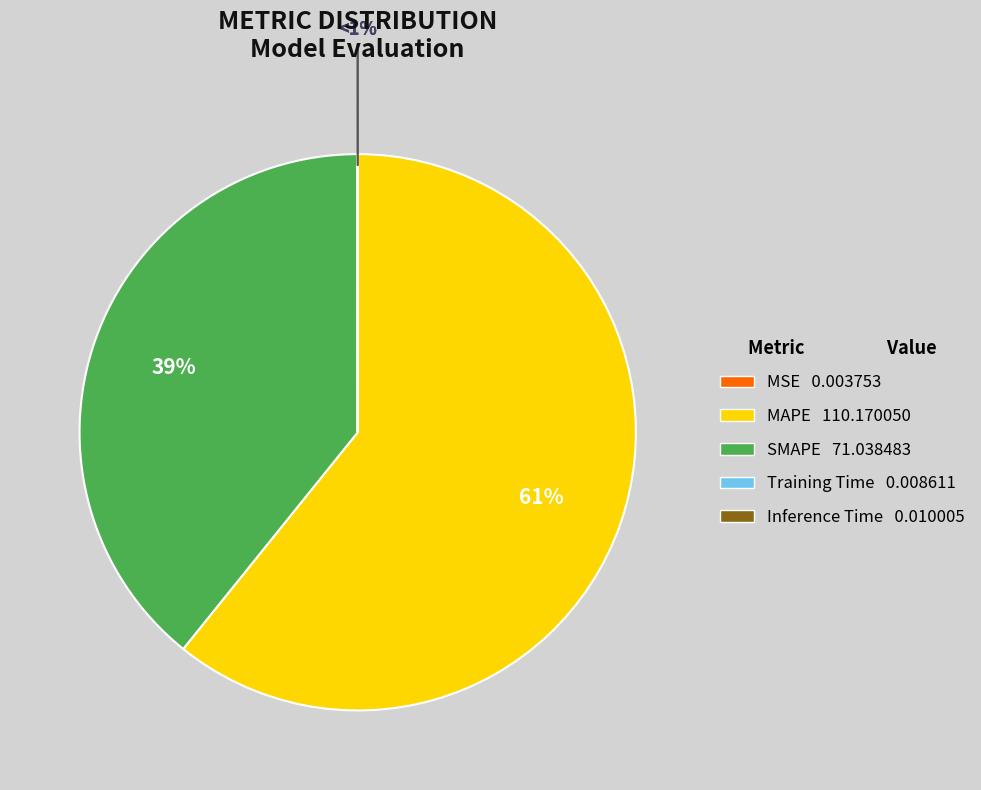

To the nearest percent, what is the difference between the largest and smallest slice percentages?

61%